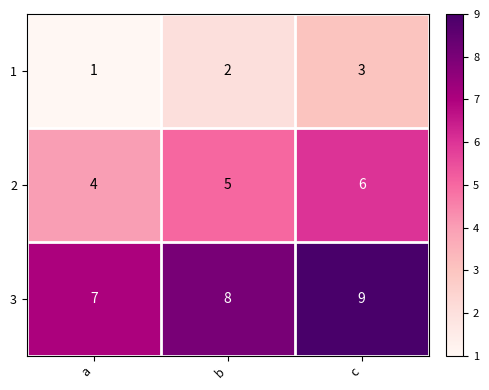

What is the approximate value of 2 at b?

5